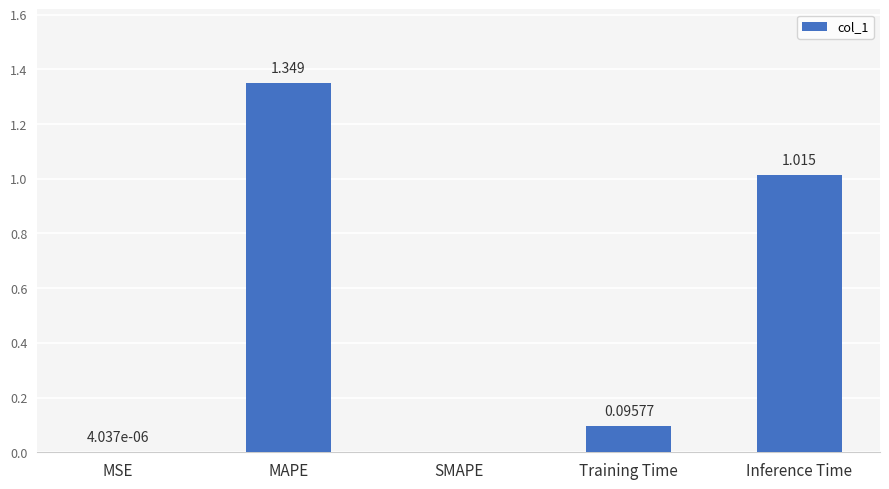

Which category has the highest value across all series?

MAPE